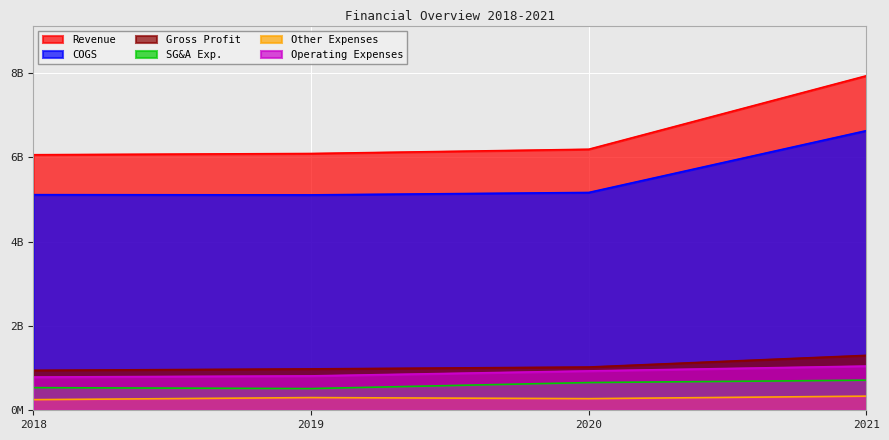

Where is Operating Expenses nearest to the value 919000000?

2020